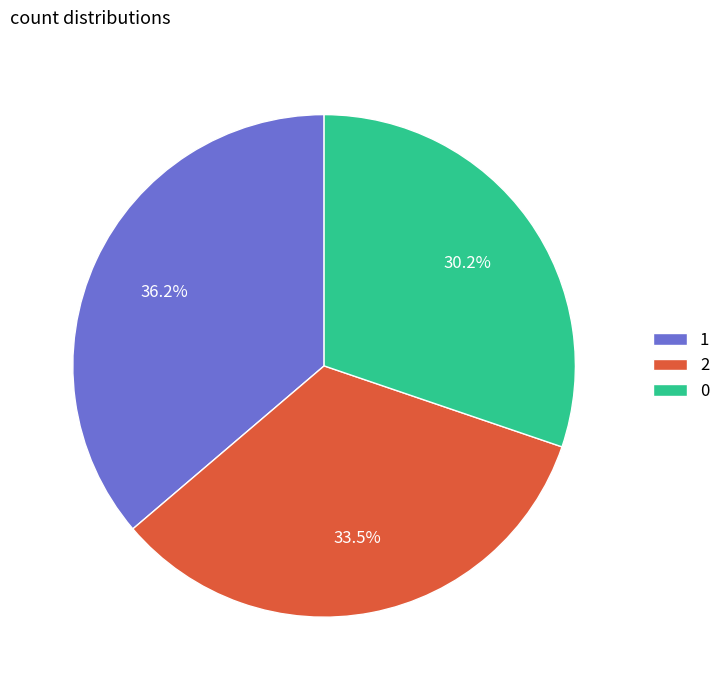

Approximately how many times larger is the value at 2 compared to 1?

0.9